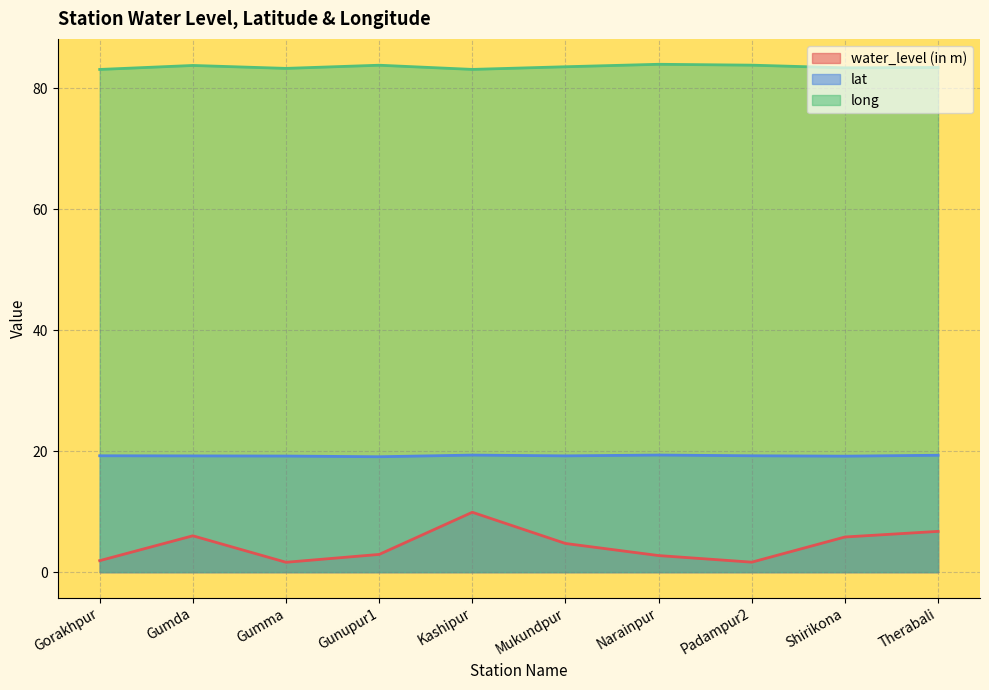

What position from the right is Therabali?

1